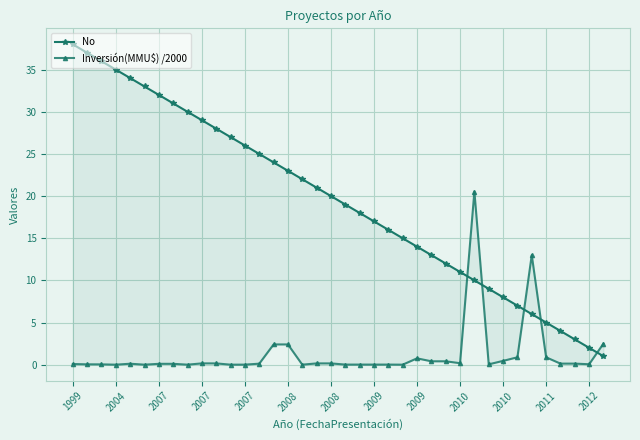

The No series shows 10.9 at 2004. True or false?

False